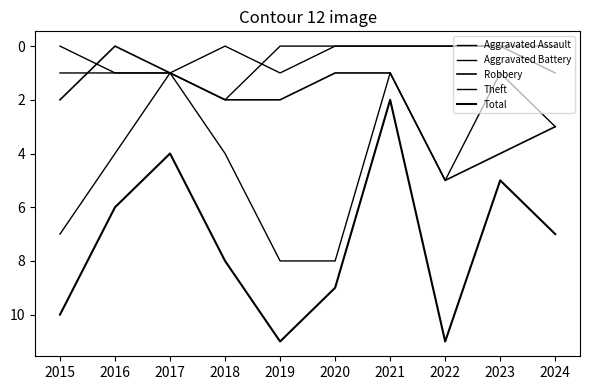

Is this an area chart (filled region under the line)?

No